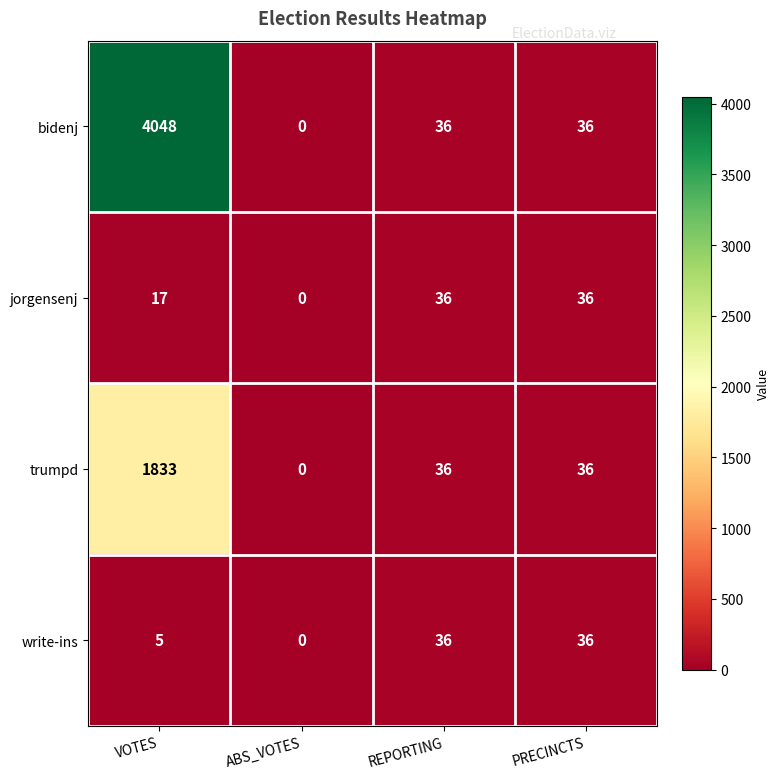

How many values in bidenj are above zero?

3